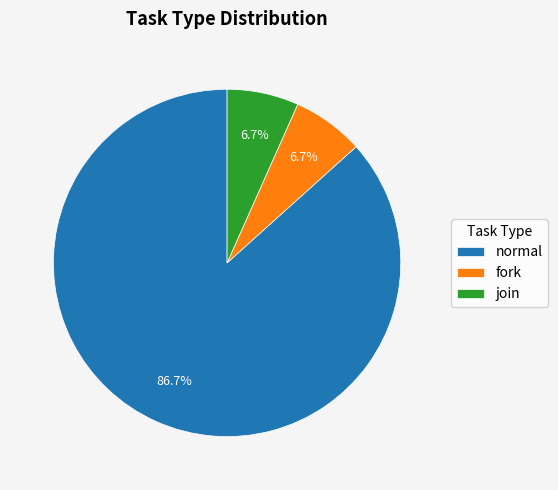

To the nearest percent, what is the combined percentage of fork and join?

13%